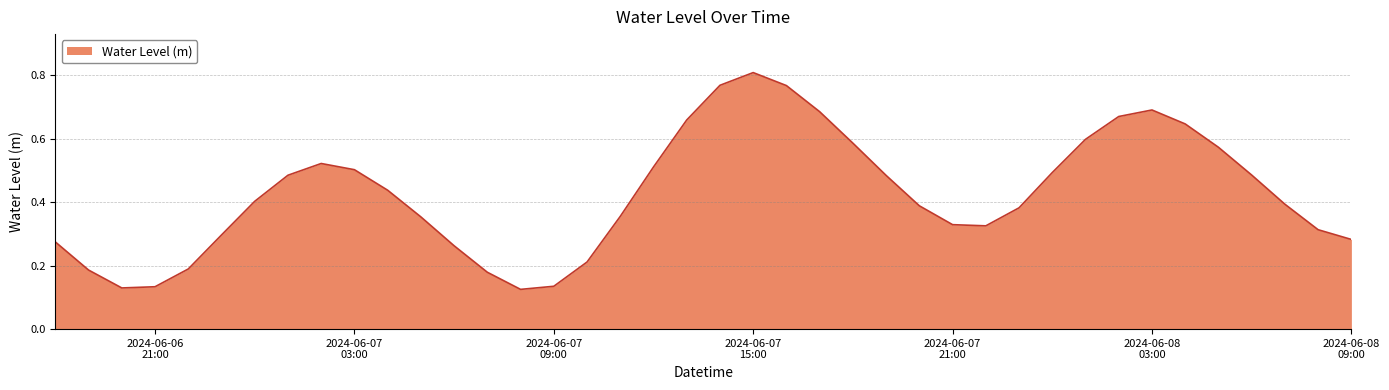

What is the value of the 10th point from the left?

0.5